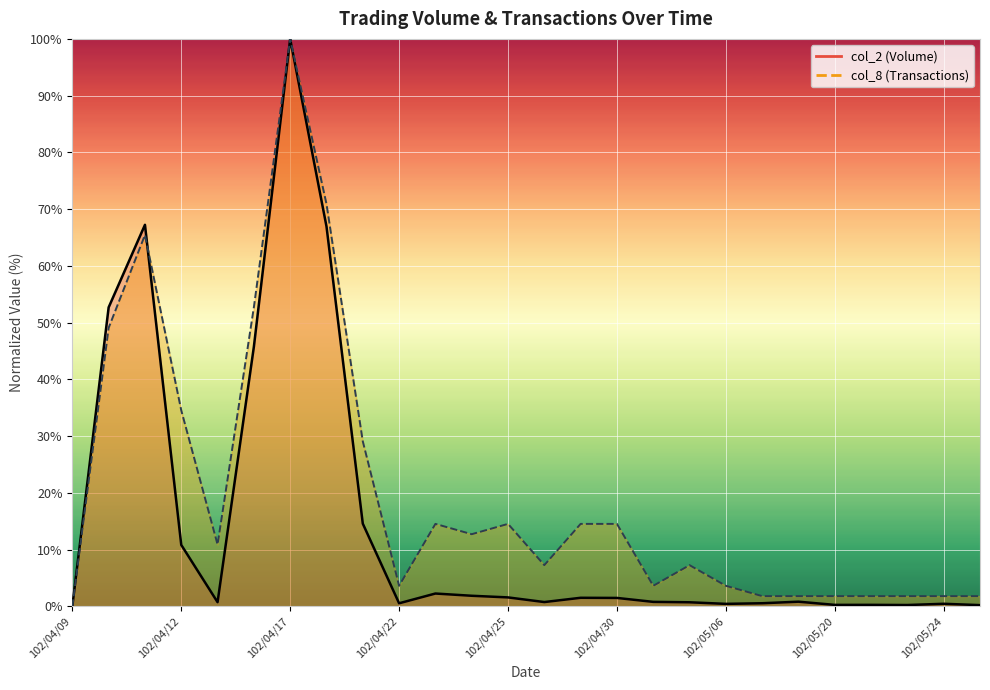

What is the label of the 10th point from the left?

102/04/22